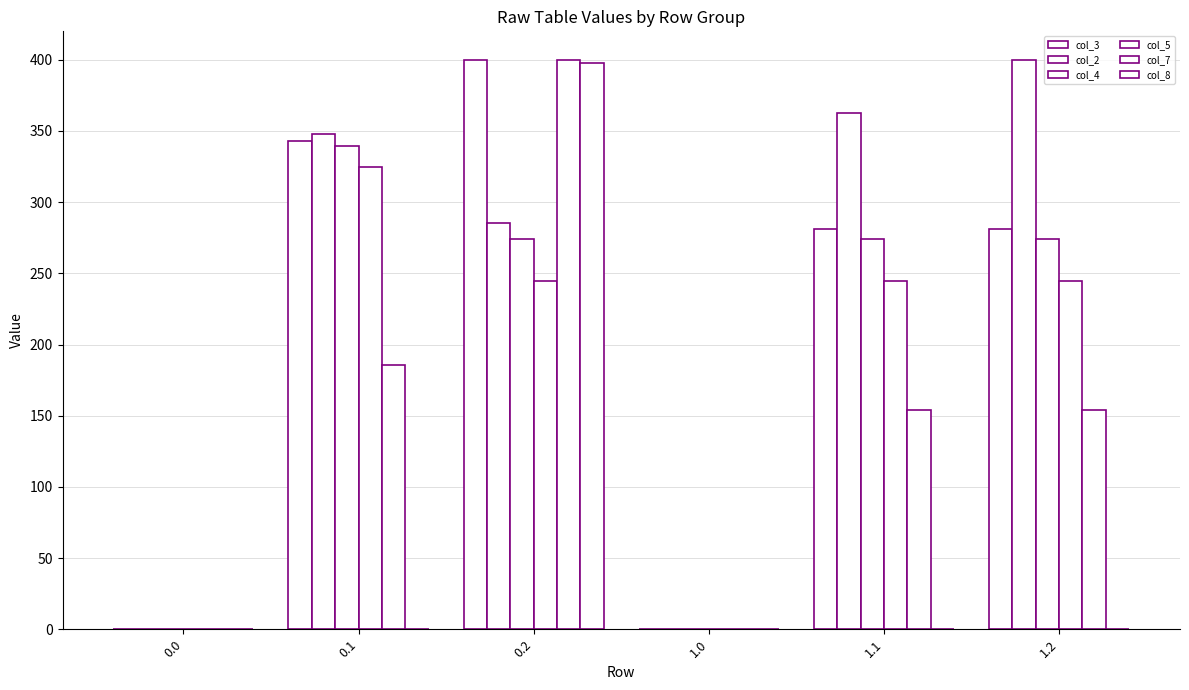

Count the number of data series in this chart.

6